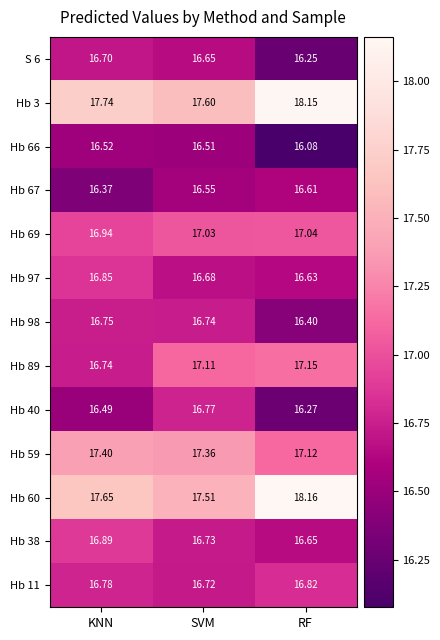

What is the total value across all series at SVM?

220.0